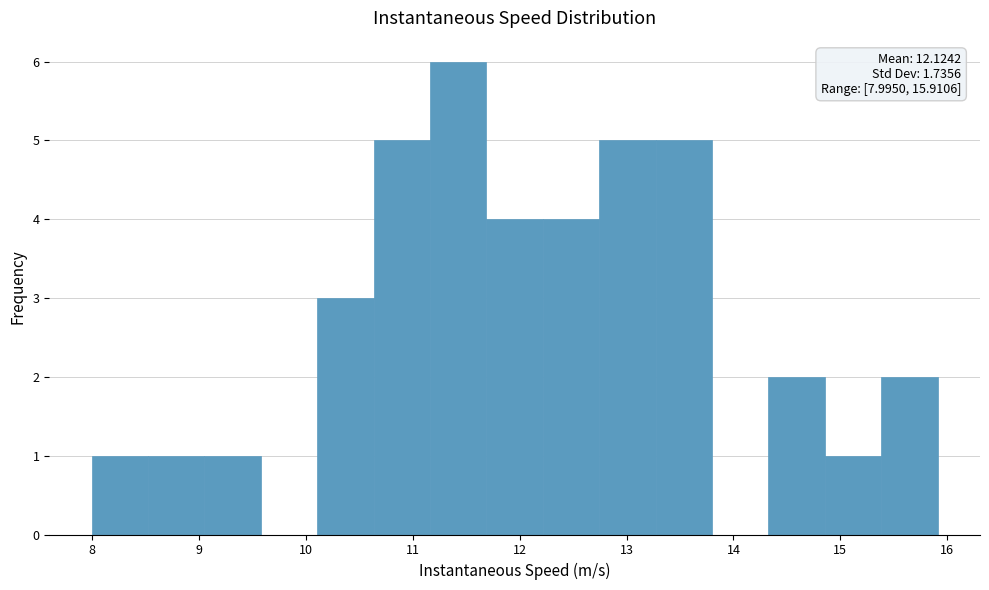

Over which range of the x-axis is the bar tallest?

11.2 to 11.7